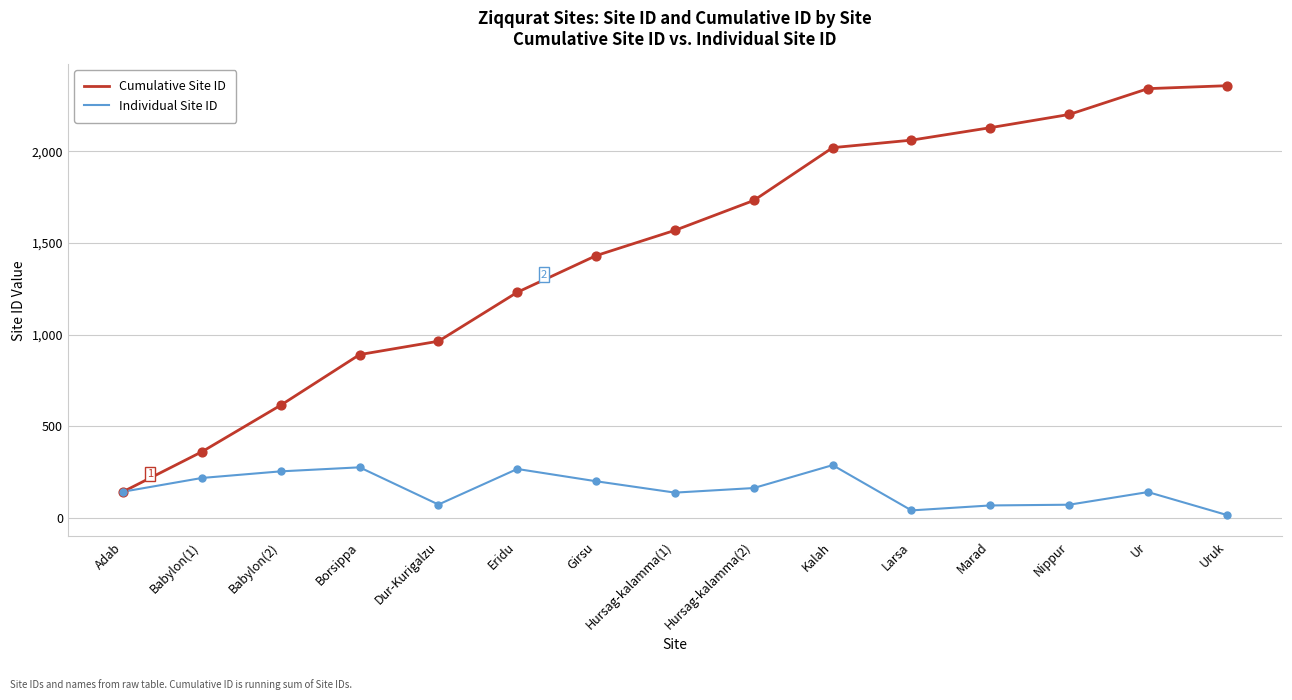

What is the total value across all series at Uruk?

2374